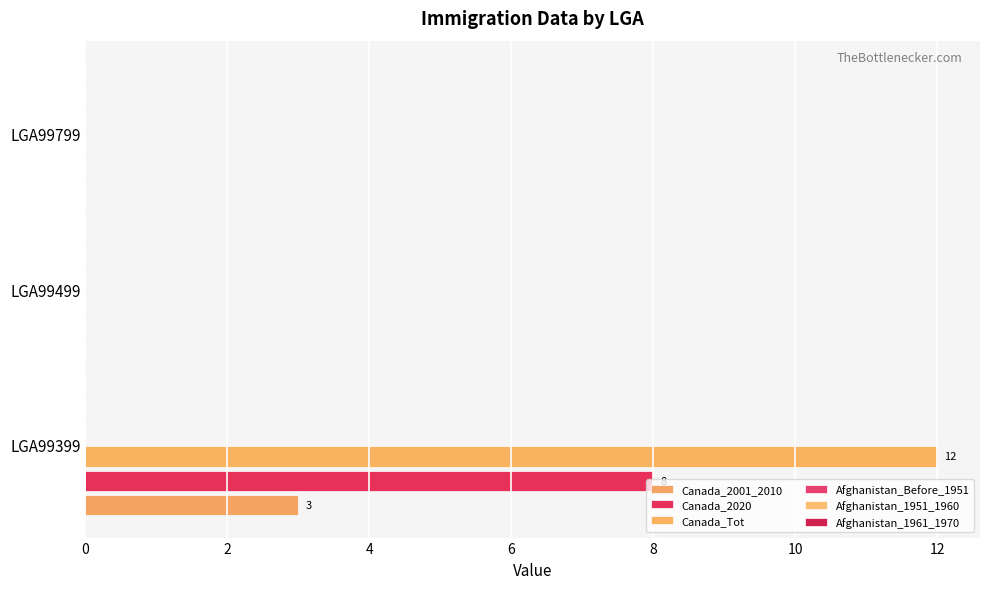

How many series are shown in this chart?

3